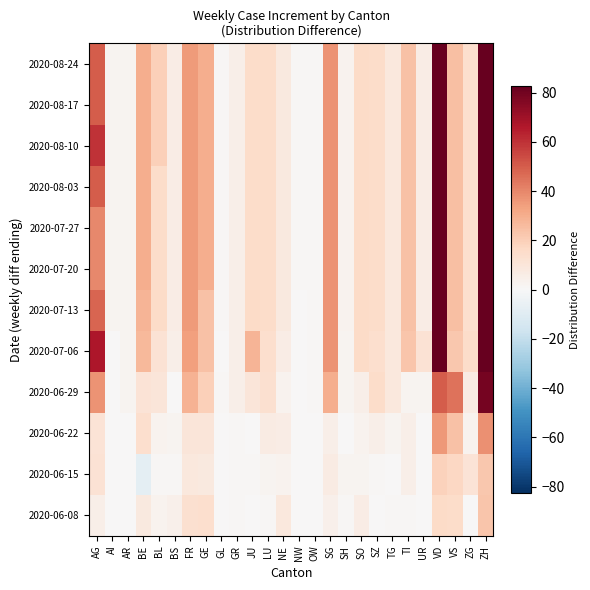

At how many categories does at least one series exceed 48?

3